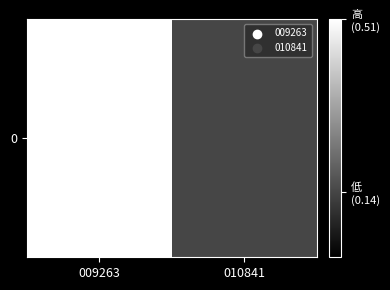

Between 009263 and 010841, which is larger?

009263